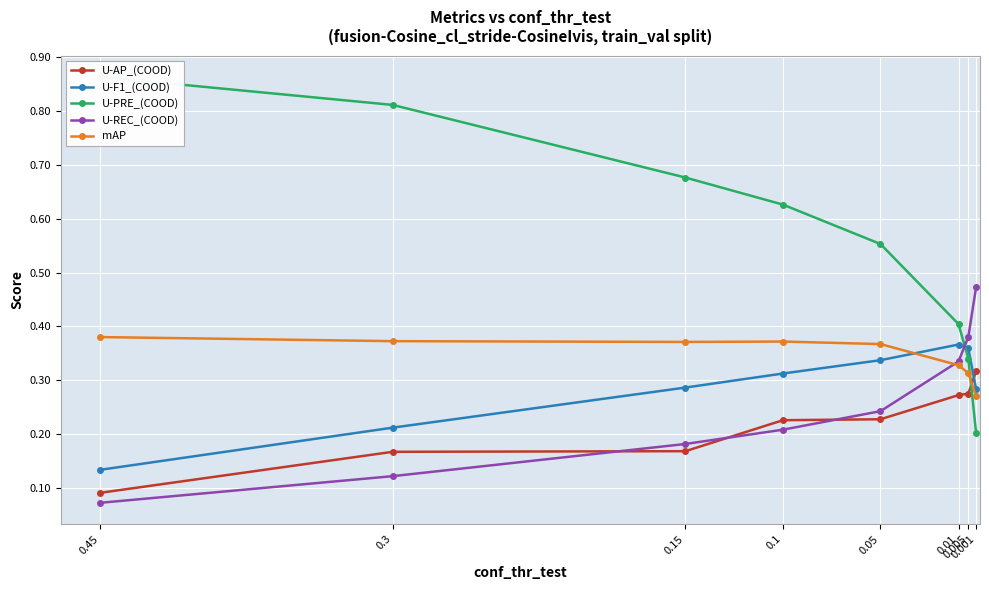

Where is U-F1_(COOD) nearest to the value 0?

0.45